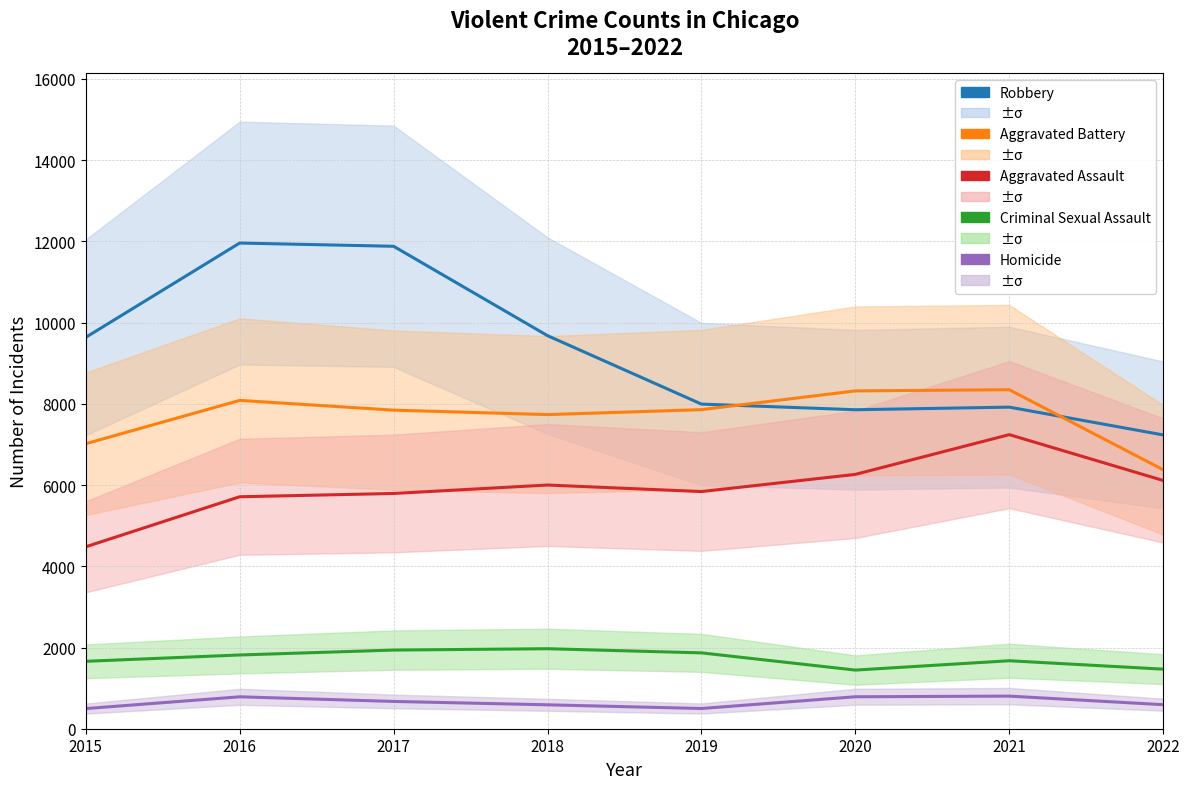

At which label does Criminal Sexual Assault first exceed 1816?

2017